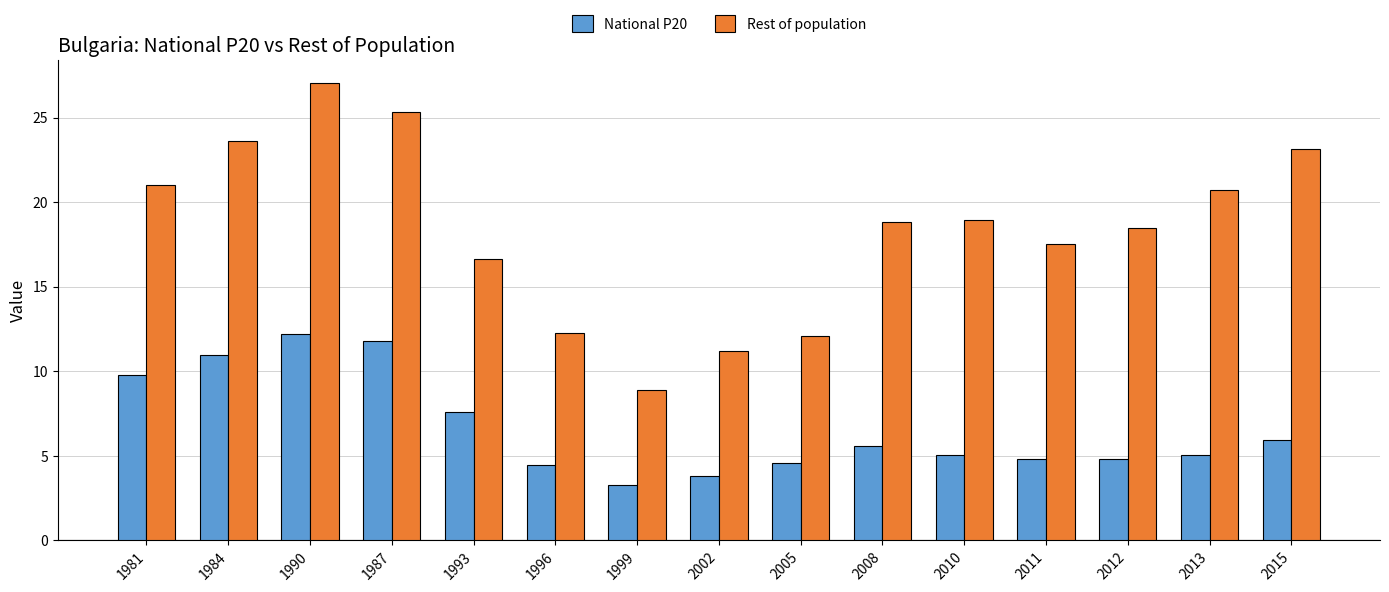

What value does the National P20 series have at 1999?

3.3